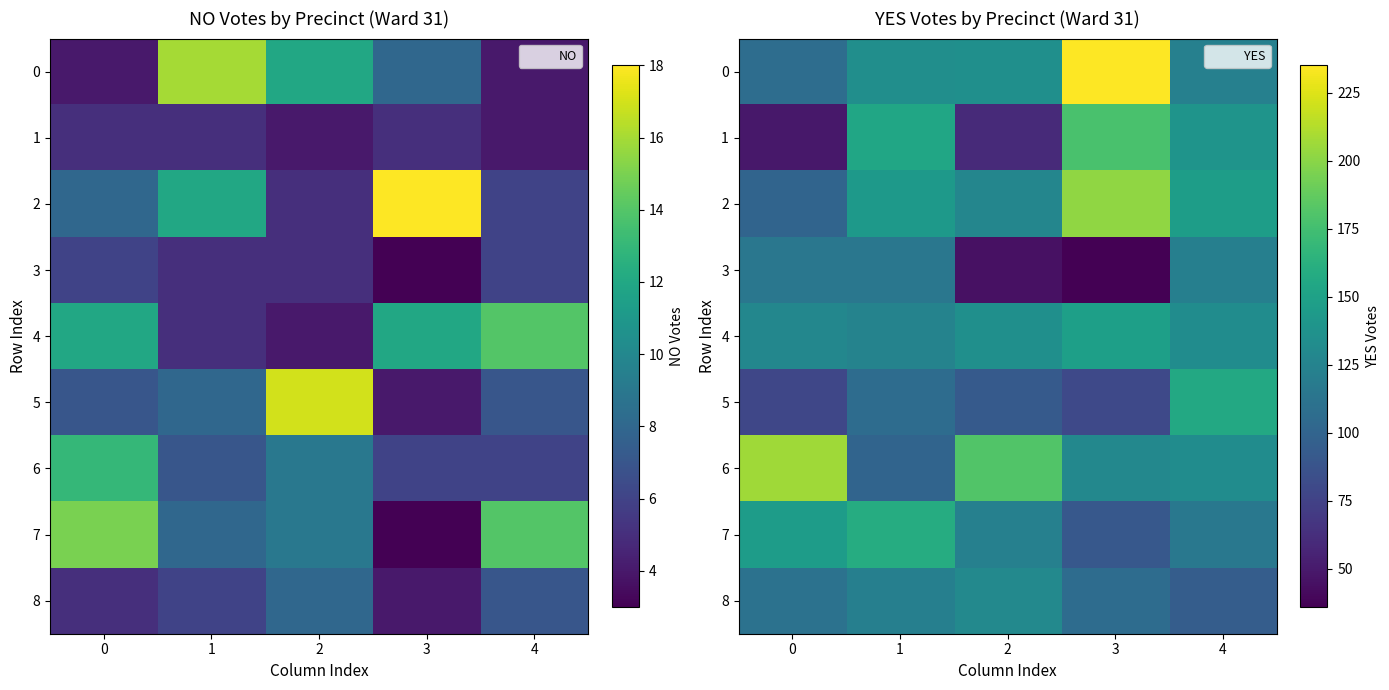

How many data points in 1 are above 139?

2